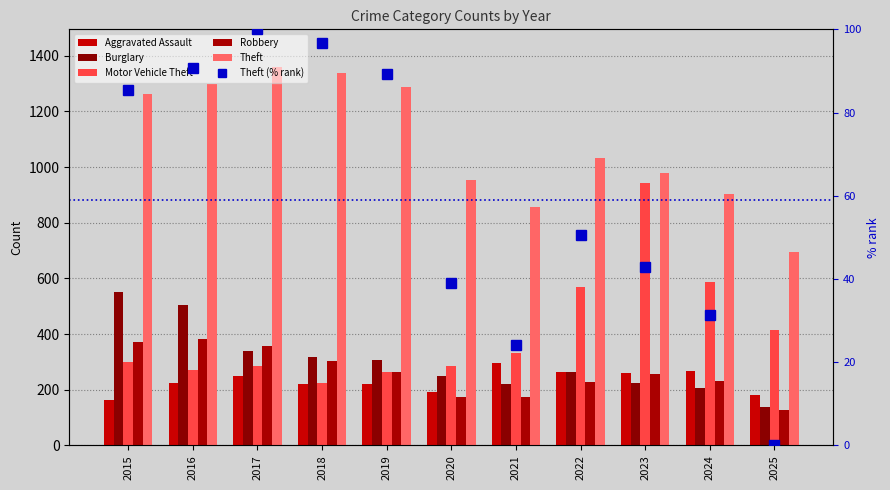

The Theft (% rank) series shows 54.3 at 2017. True or false?

False